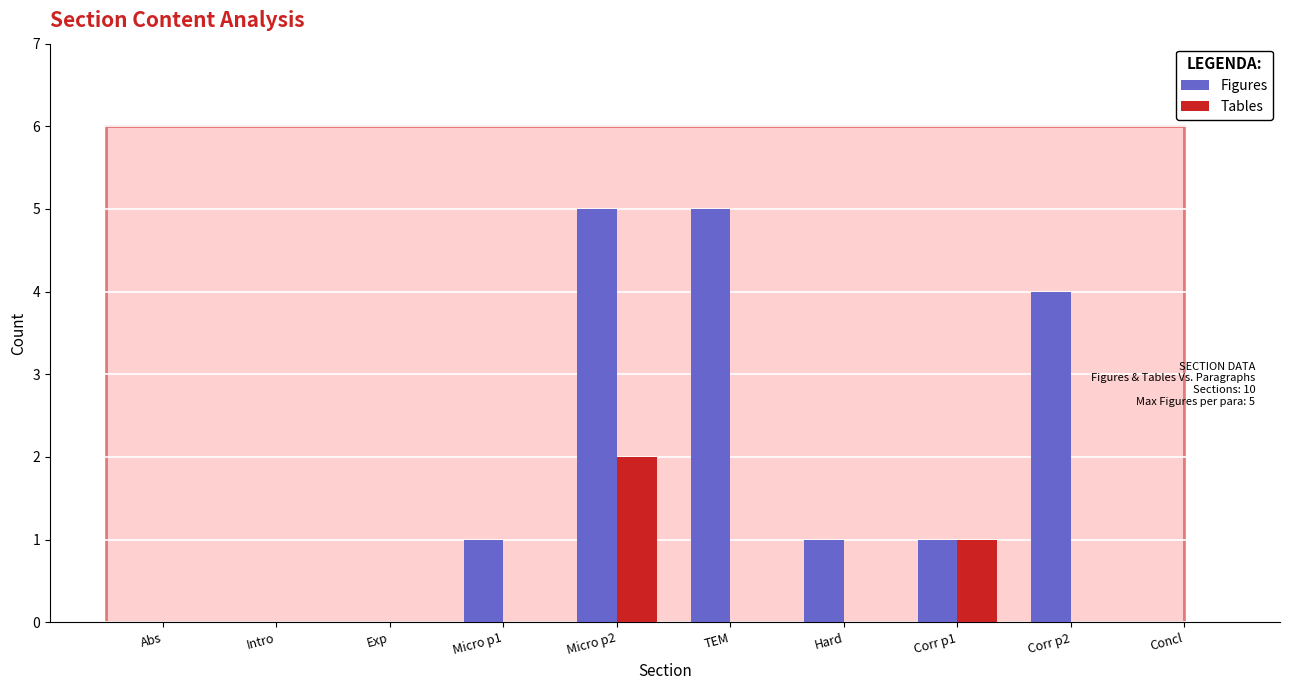

What is the maximum value for Figures?

5